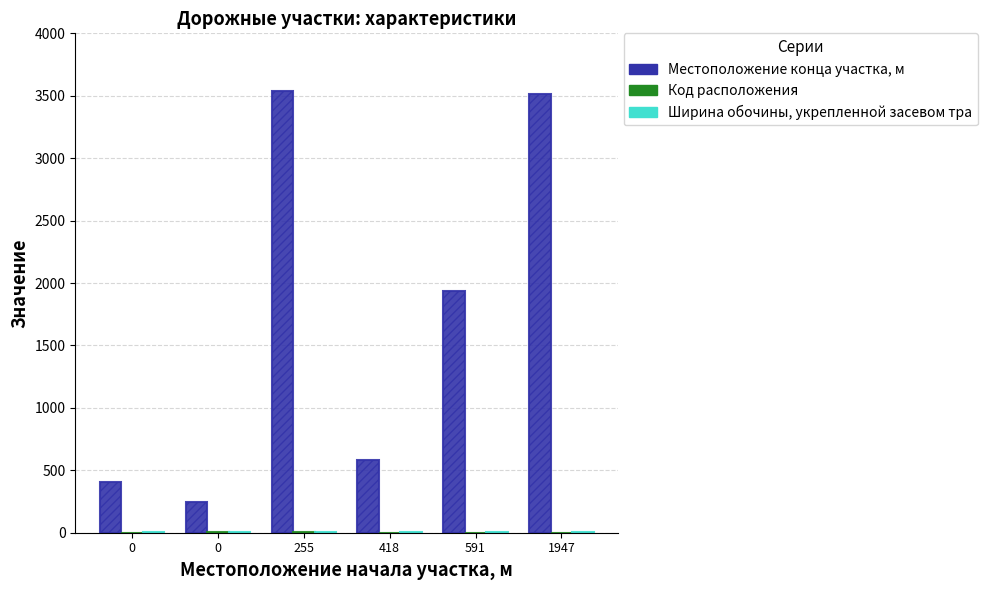

What is the smallest value displayed?

1